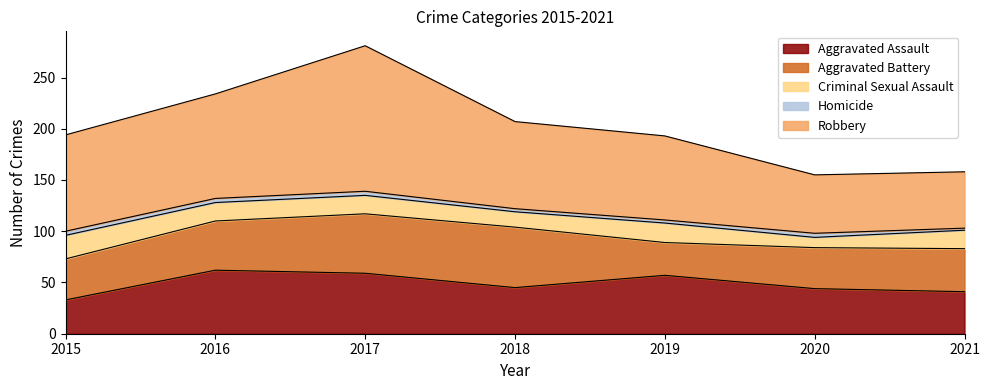

Which series has the largest range (max minus min)?

Robbery